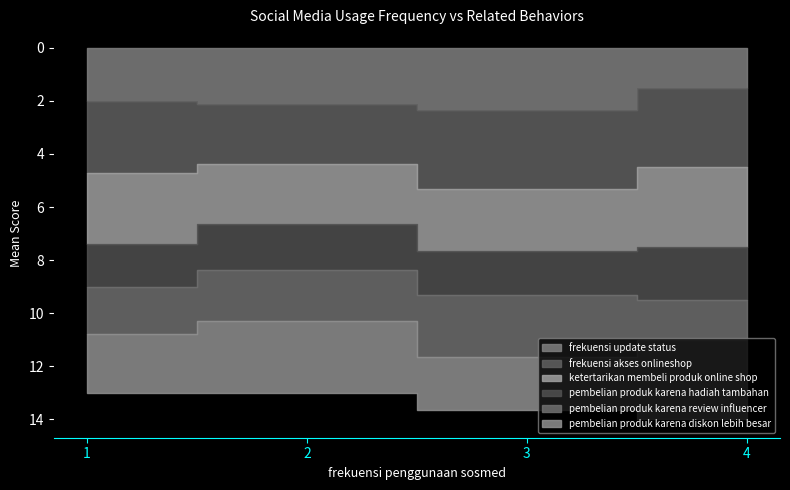

How many data points in pembelian produk karena hadiah tambahan are above 2?

2